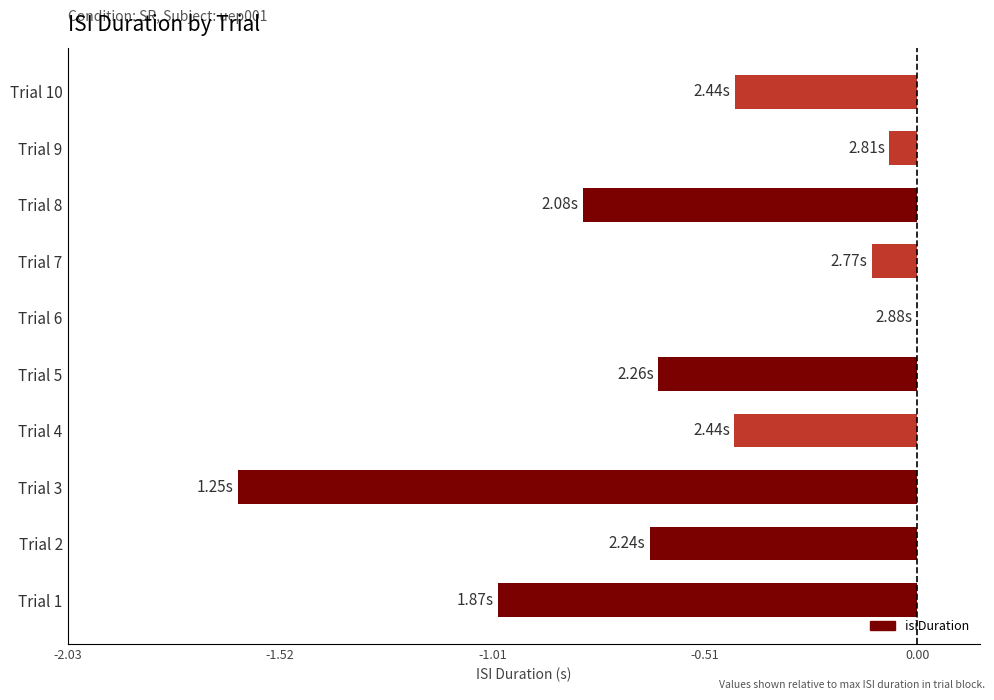

What is the sum of the values at Trial 4 and Trial 3?

-2.1